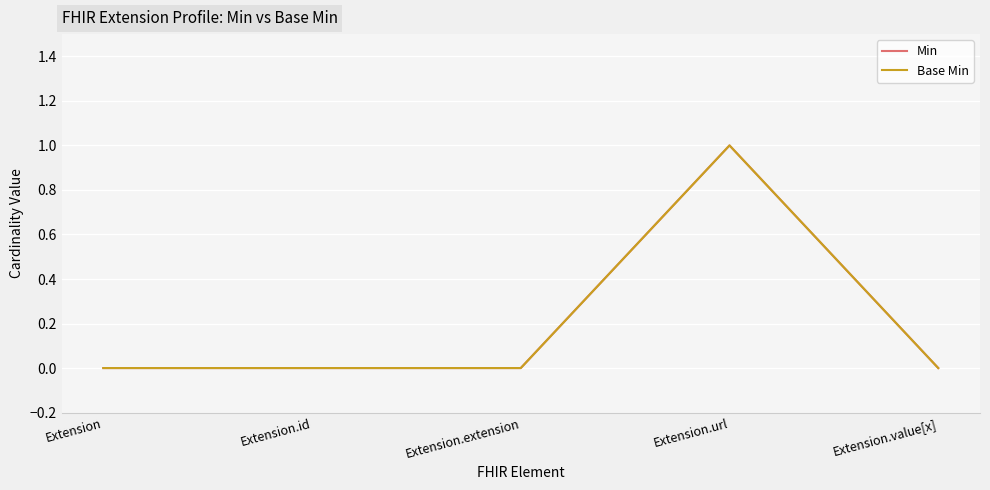

What is the difference between the maximum and minimum values in the Base Min series?

1